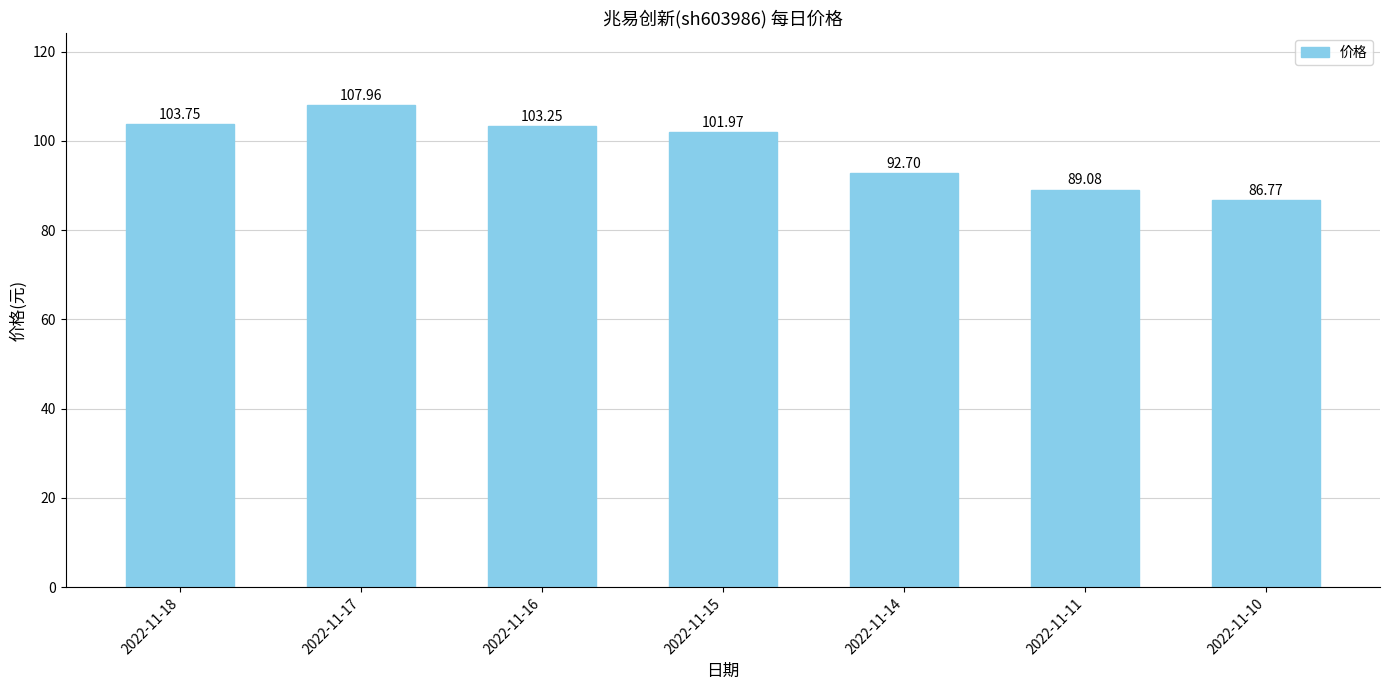

What is the difference between the maximum and minimum values?

21.2